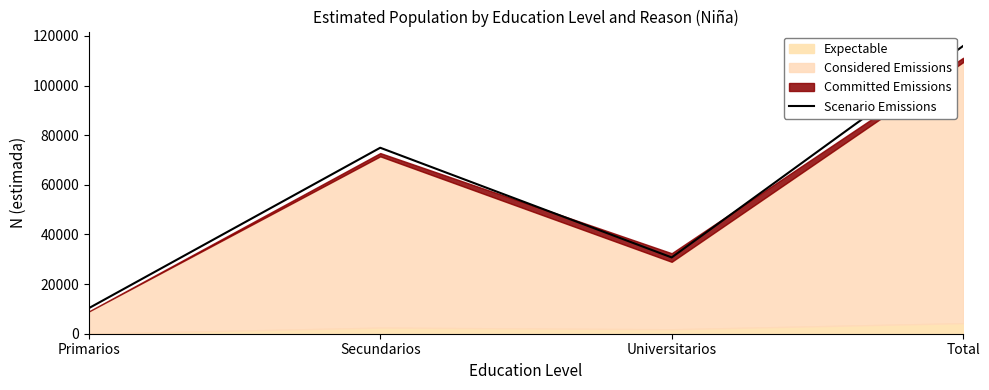

Count the values in the range 30742 to 115968.

3